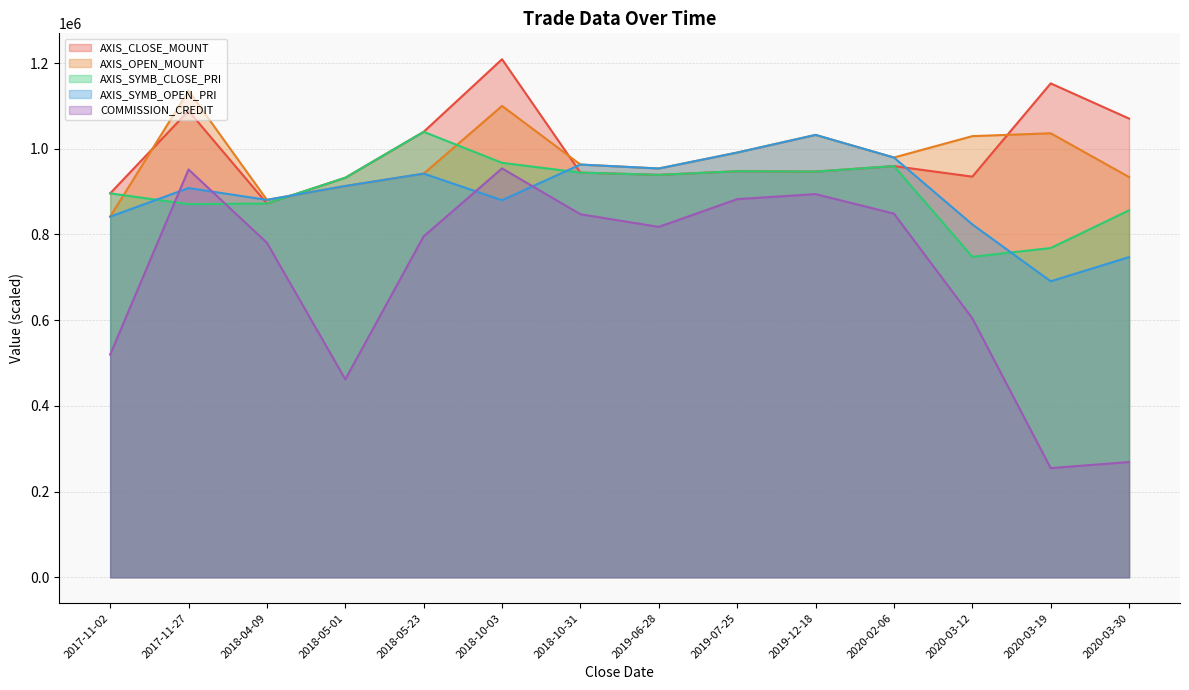

List the series in order of their peak value, highest first.

AXIS_CLOSE_MOUNT, AXIS_OPEN_MOUNT, AXIS_SYMB_CLOSE_PRI, AXIS_SYMB_OPEN_PRI, COMMISSION_CREDIT